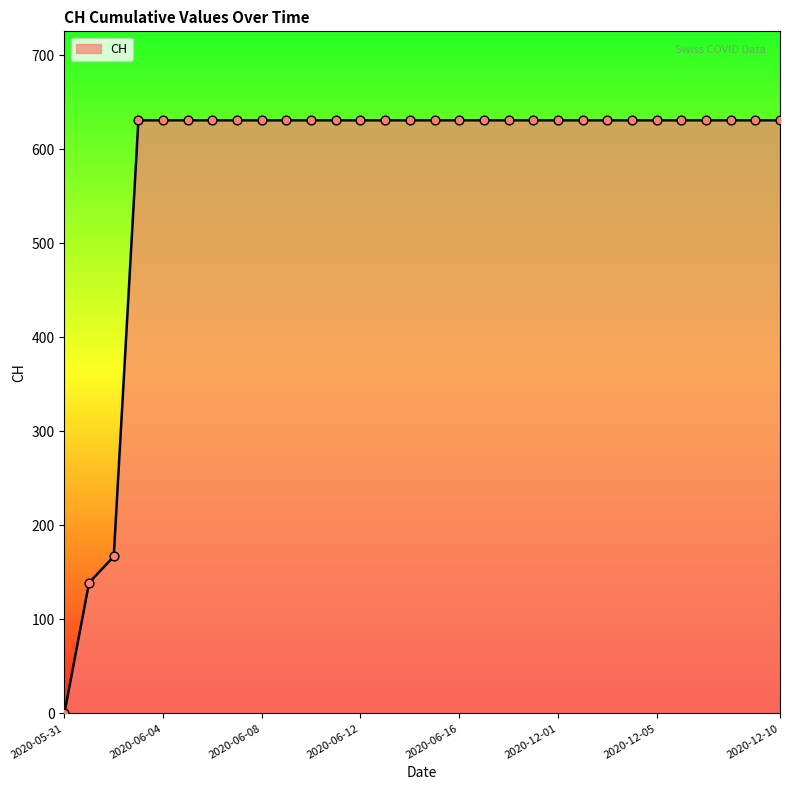

What is the greatest value displayed?

631